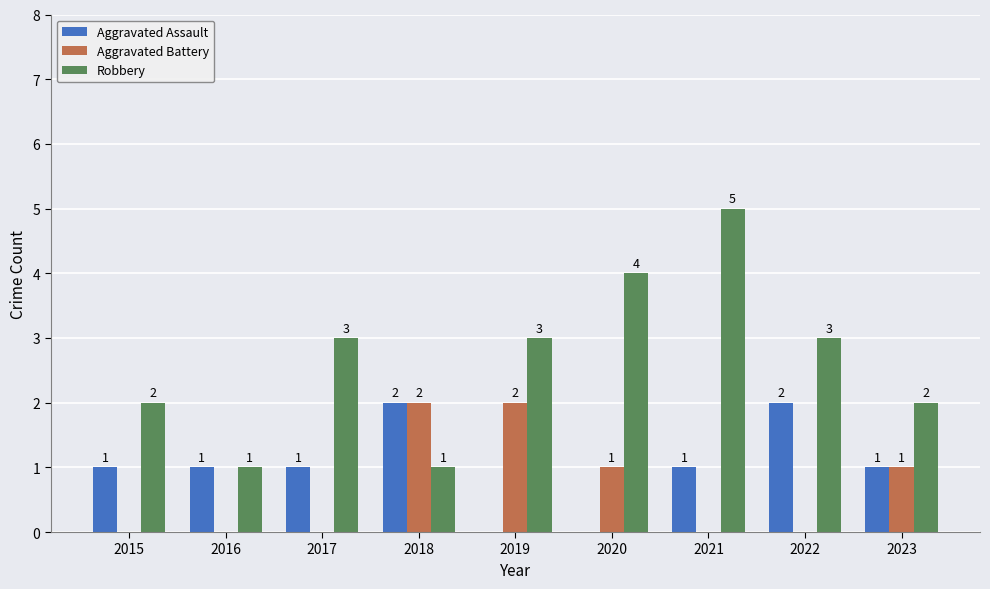

Are the bars grouped side by side (vs. stacked)?

Yes